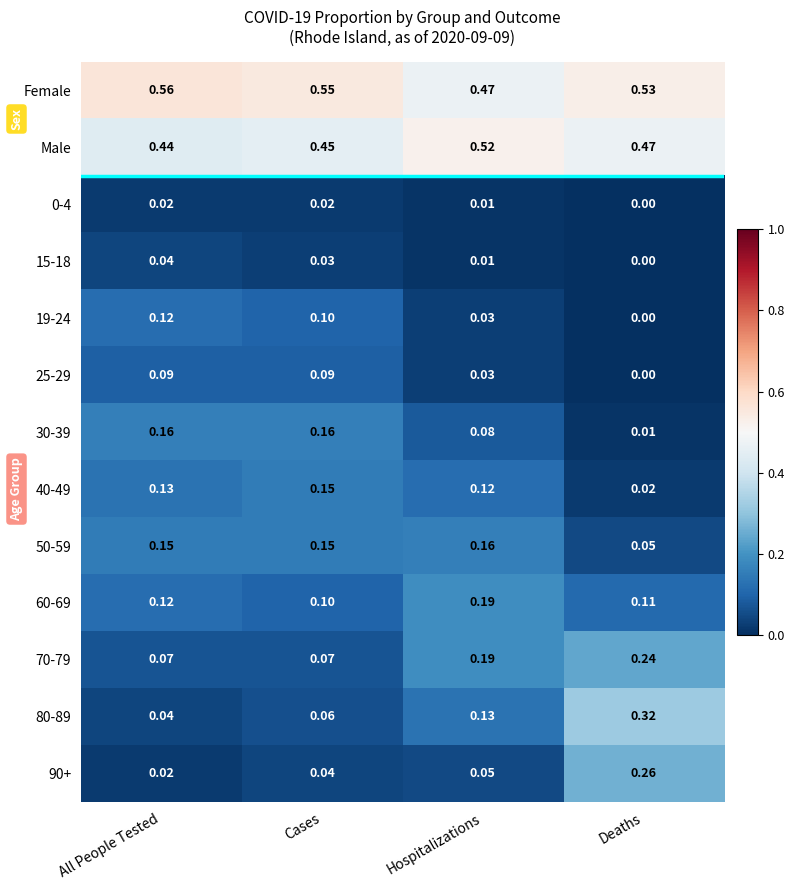

Which category has the lowest value across all series?

Deaths